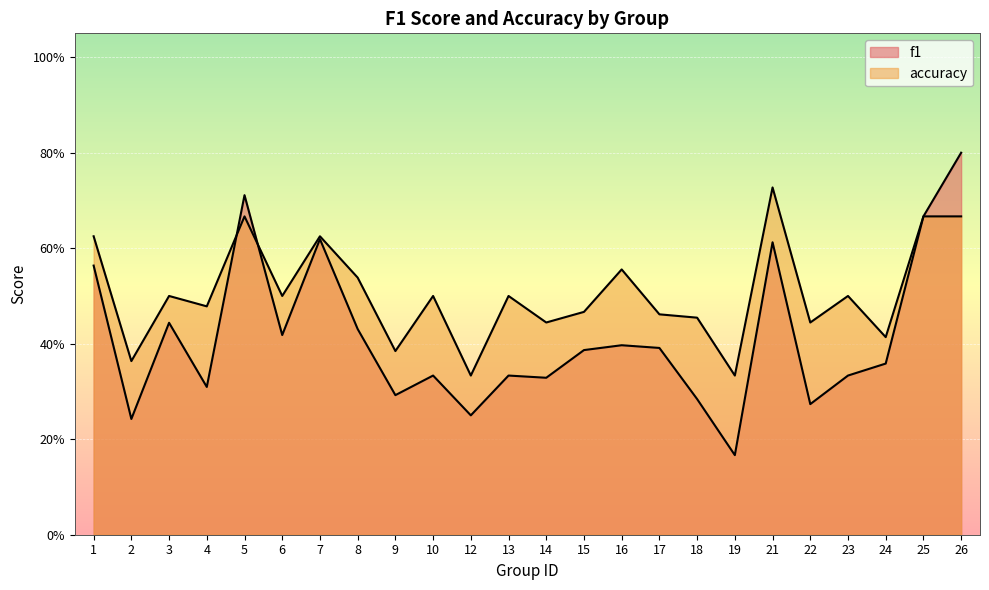

Where is accuracy nearest to the value 0?

12